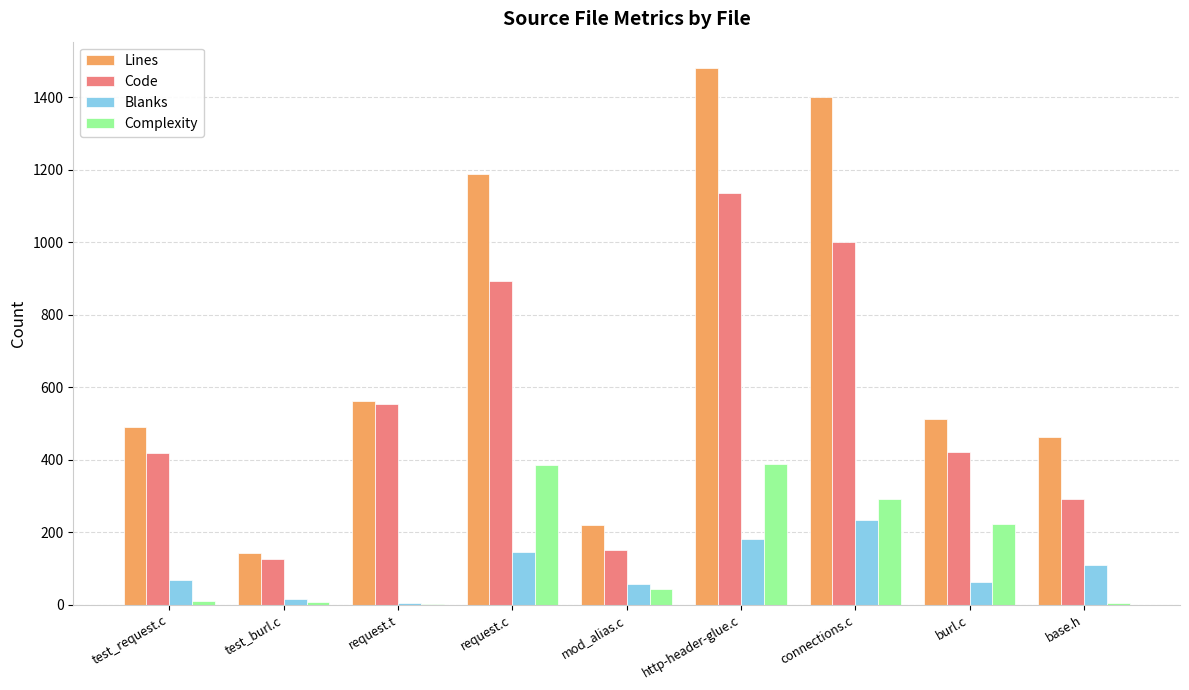

What are all the series names shown in the legend?

Lines, Code, Blanks, Complexity